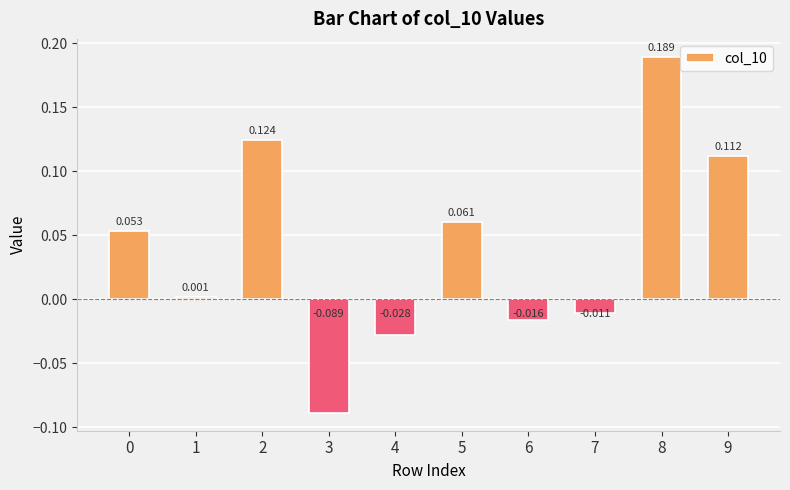

What is the value of the 6th bar from the left?

0.1